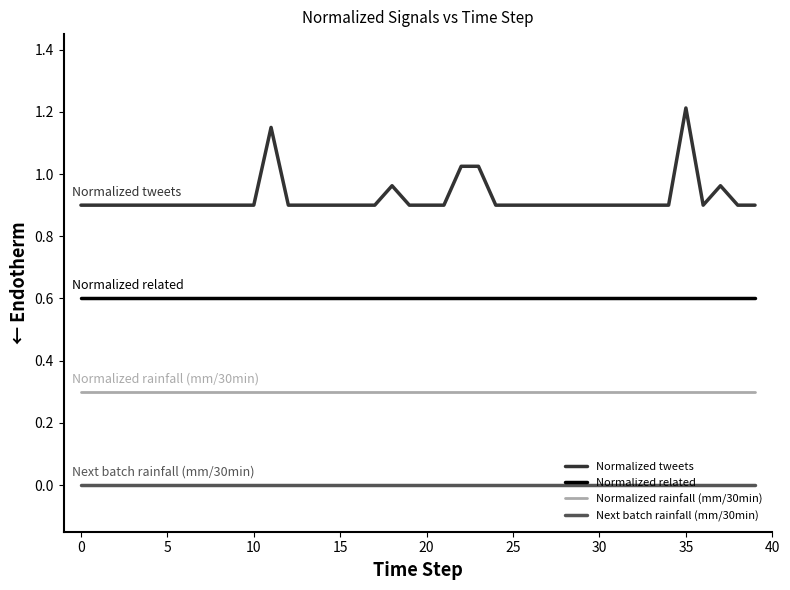

Rank the series by their maximum value, from lowest to highest.

Next batch rainfall (mm/30min), Normalized rainfall (mm/30min), Normalized related, Normalized tweets